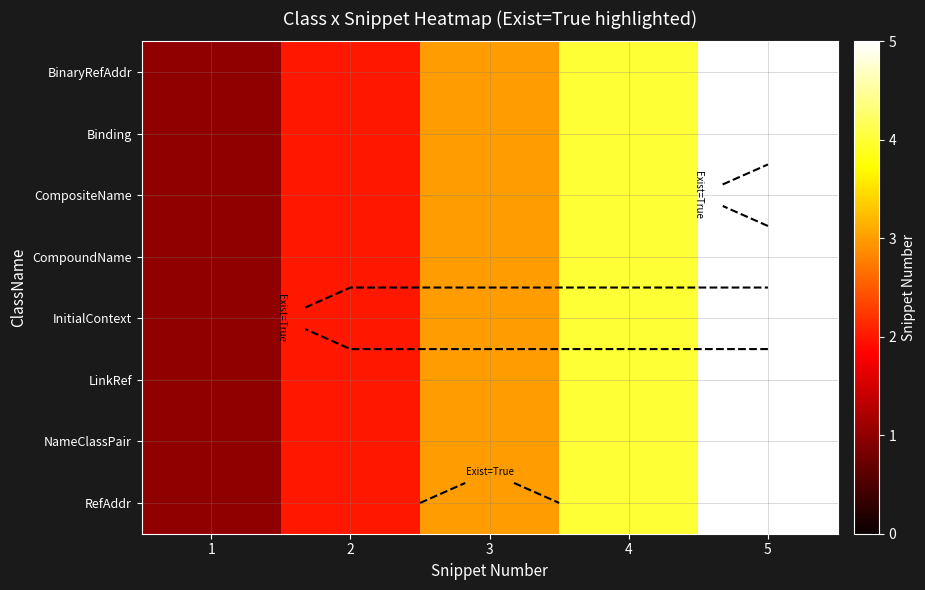

What is the maximum value for RefAddr?

5